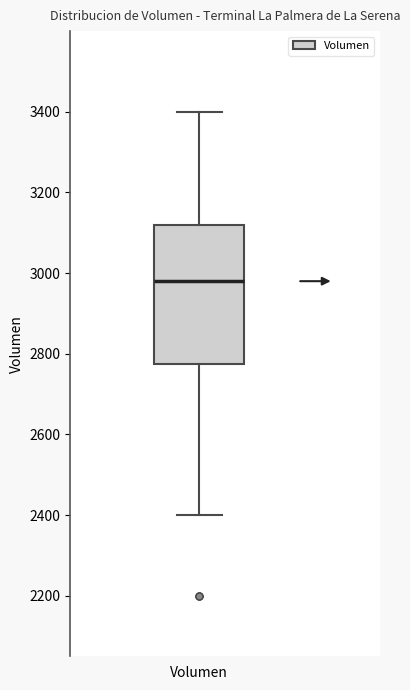

Transcribe this box plot: give where the median line is, the range the box spans, and where the two whiskers end, as read against the y-axis. The values are not printed on the chart, so give them approximately, as read against the axis.

median 2980, box 2780 to 3120, whiskers 2400 to 3400